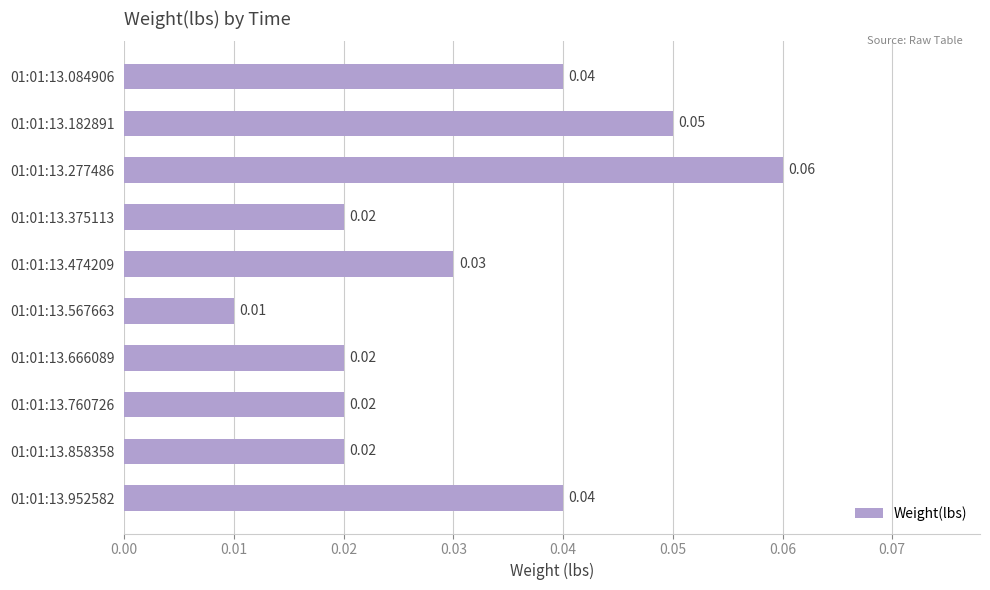

Does the chart contain stacked bars?

No